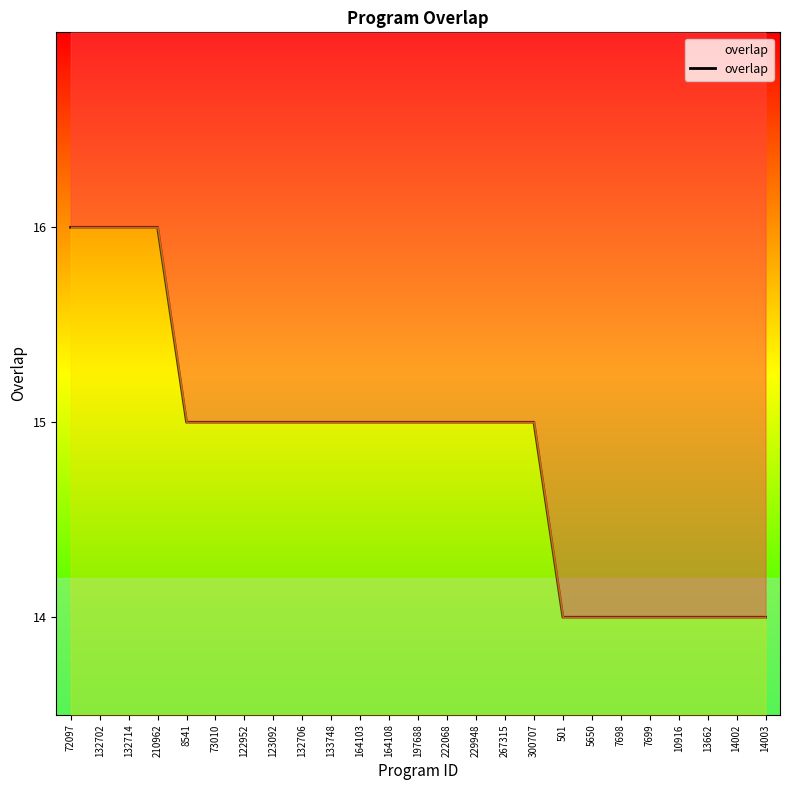

At which label is the value closest to 15?

8541